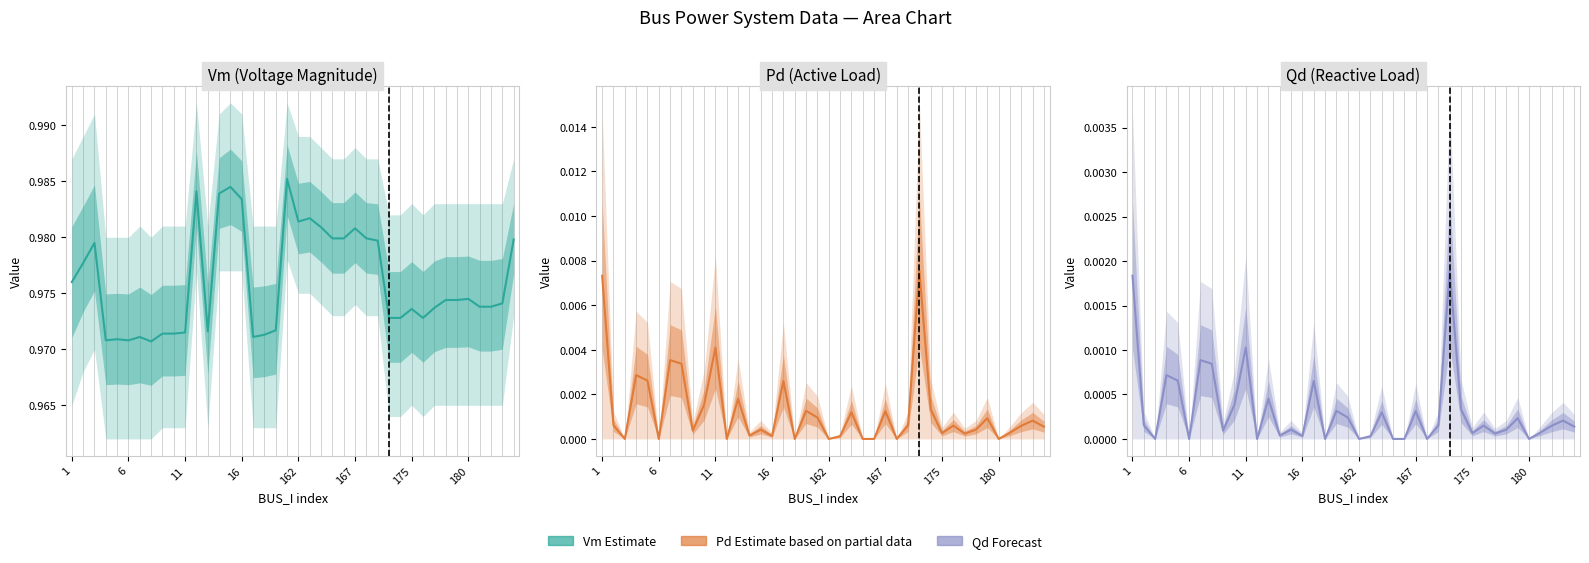

True or false: Pd and Qd intersect in this chart.

False